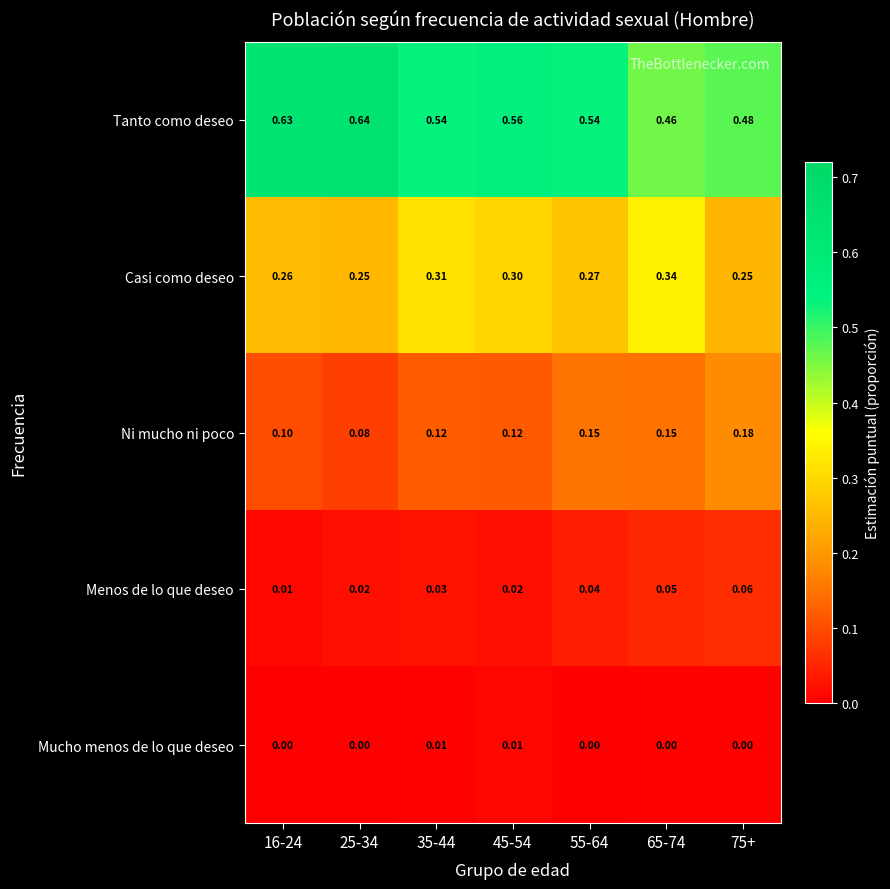

List the series in order of their peak value, lowest first.

Mucho menos de lo que deseo, Menos de lo que deseo, Ni mucho ni poco, Casi como deseo, Tanto como deseo